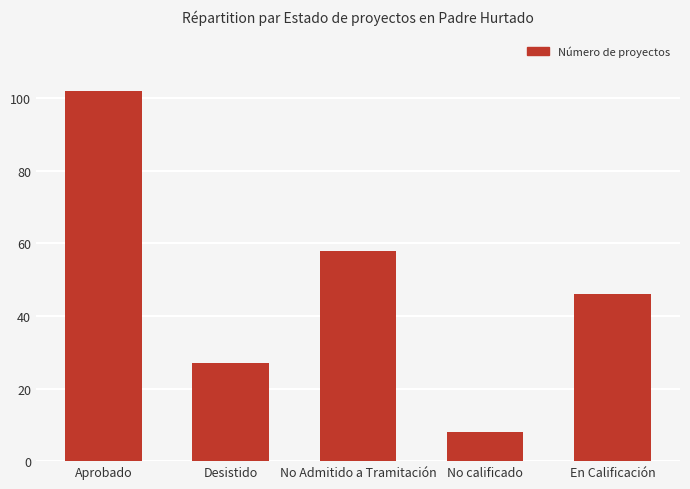

The value at Desistido is 27. True or false?

True